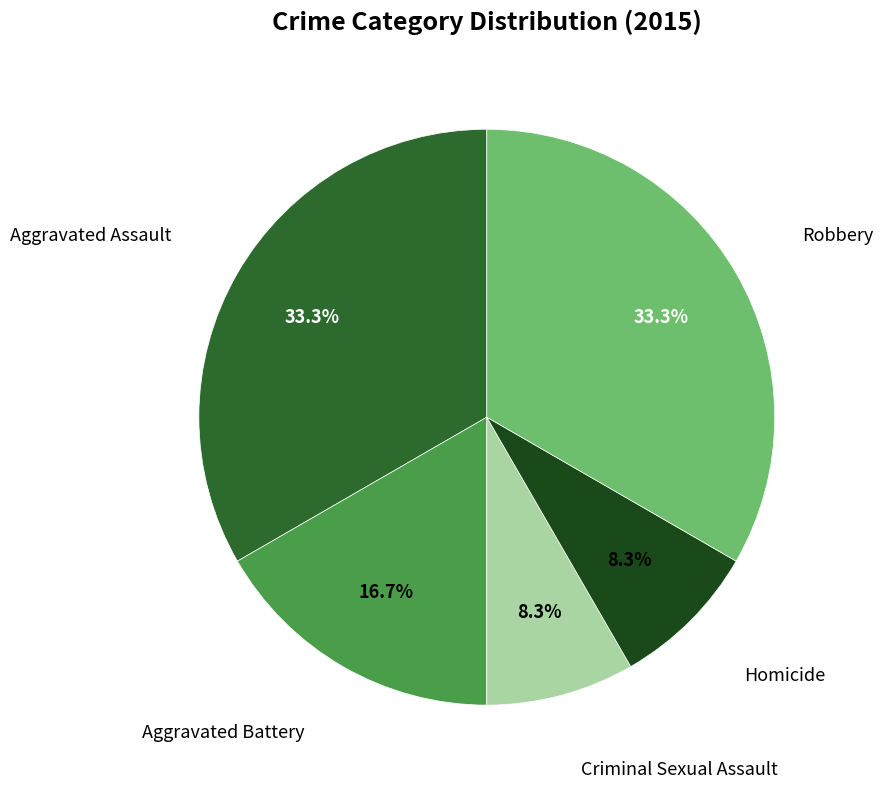

Does any single category account for the majority?

No